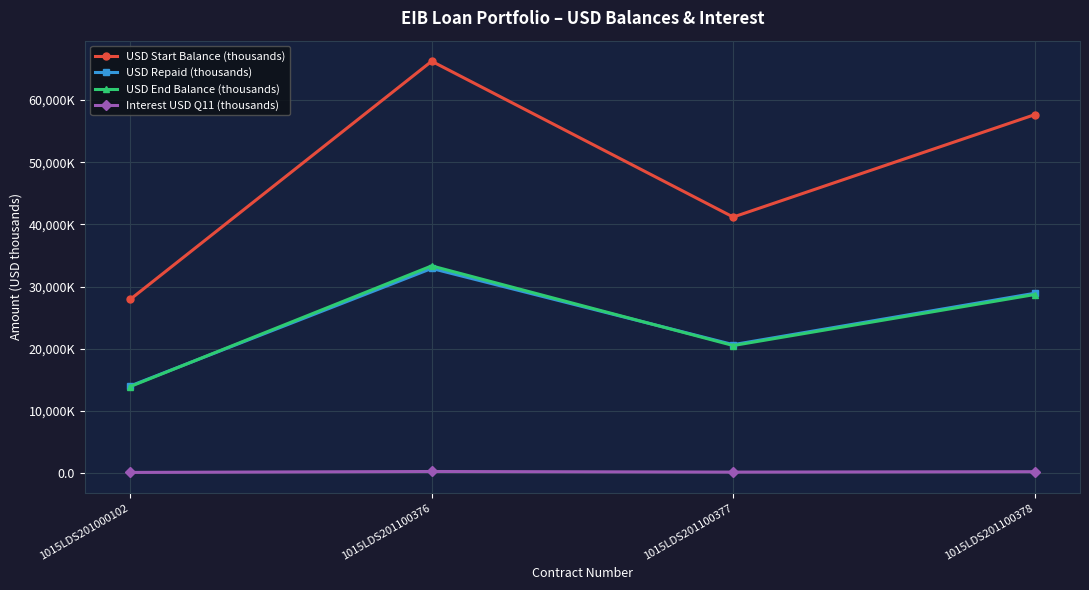

How many interior local valleys does the Interest USD Q11 (thousands) series have?

1